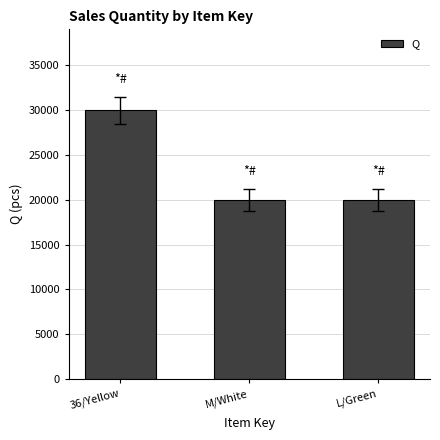

What is the label of the 1st bar from the left?

36/Yellow